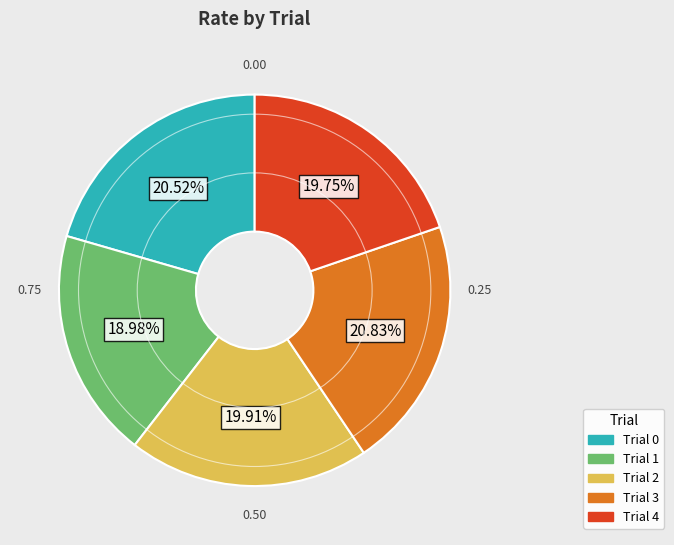

How many slices are in this pie chart?

5